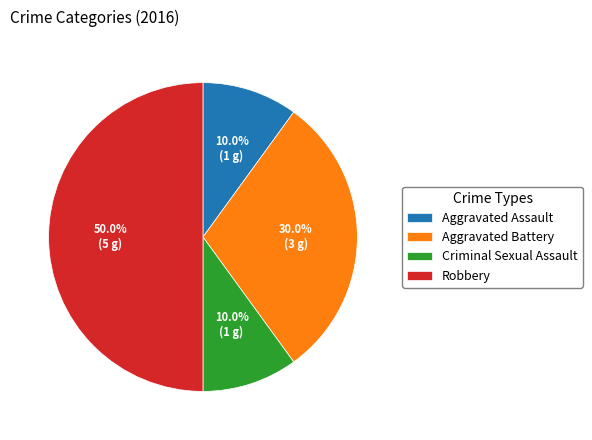

To the nearest percent, what portion does Criminal Sexual Assault represent?

10%